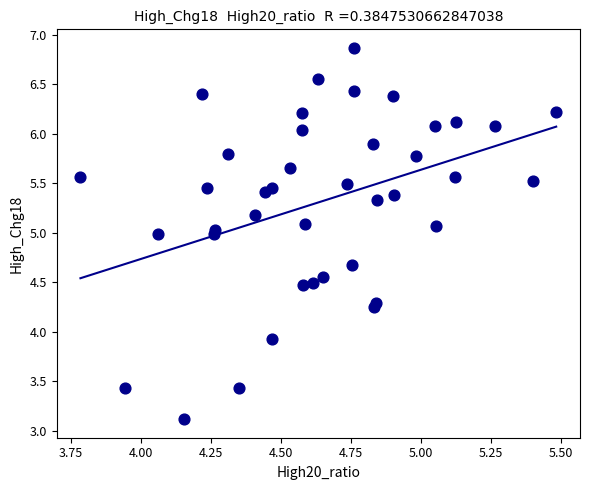

What is the range of Y values (max minus min)?

3.8